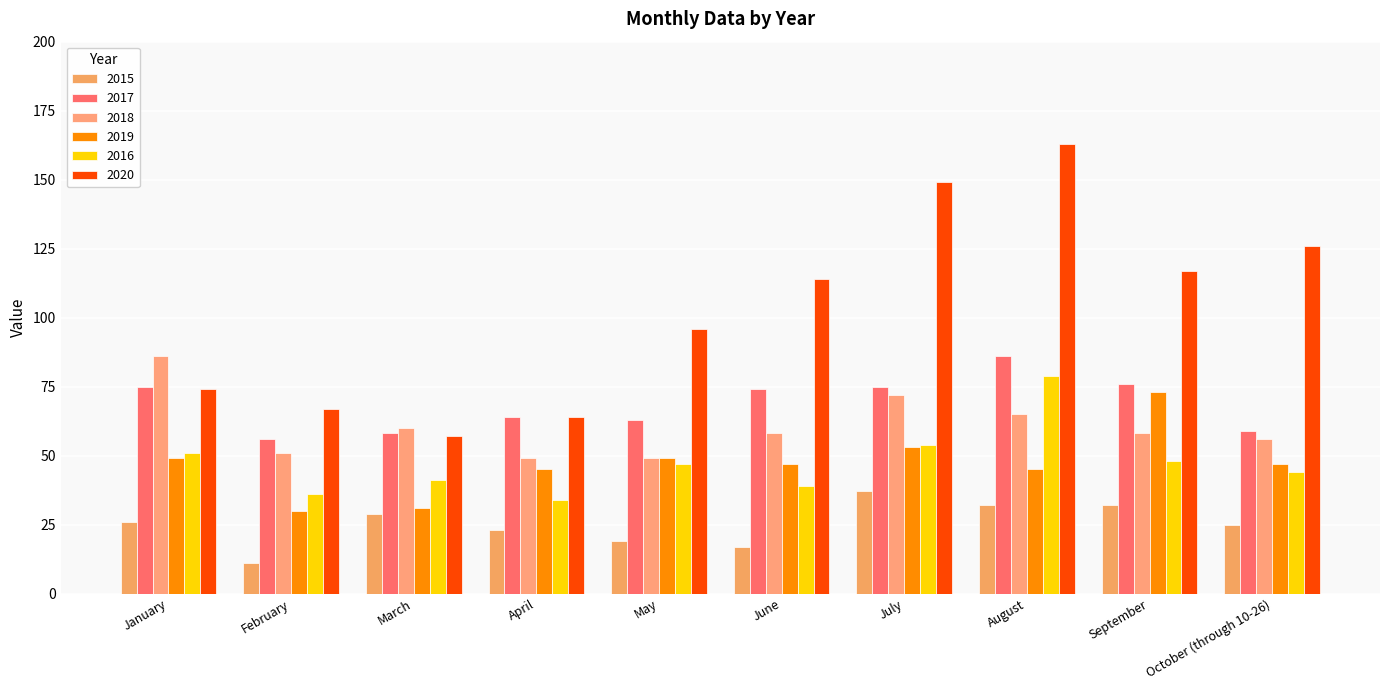

How many groups of bars are there?

10